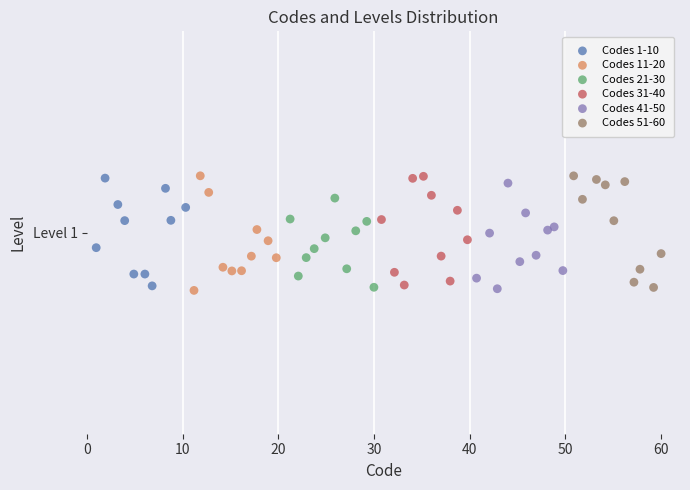

What are all the series names shown in the legend?

Codes 1-10, Codes 11-20, Codes 21-30, Codes 31-40, Codes 41-50, Codes 51-60